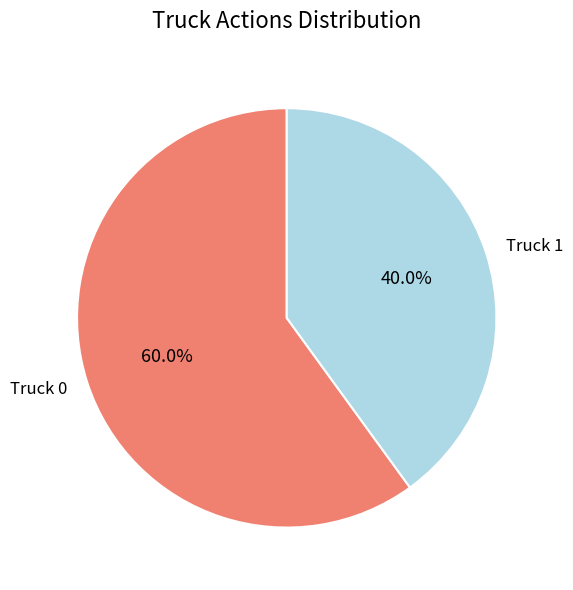

What portion of the pie excludes Truck 1?

60.0%